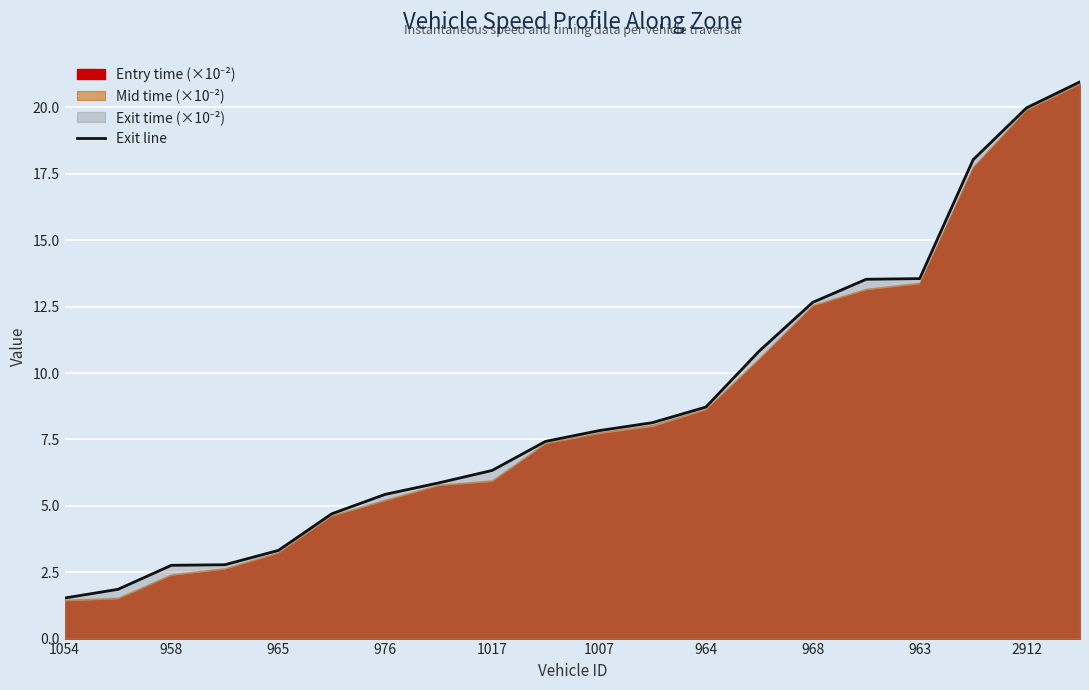

Reading right to left, list all the values displayed in this chart.

21.0	20.0	18.0	13.6	13.5	12.7	10.8	8.7	8.1	7.8	7.4	6.3	5.9	5.4	4.7	3.3	2.8	2.8	1.9	1.5